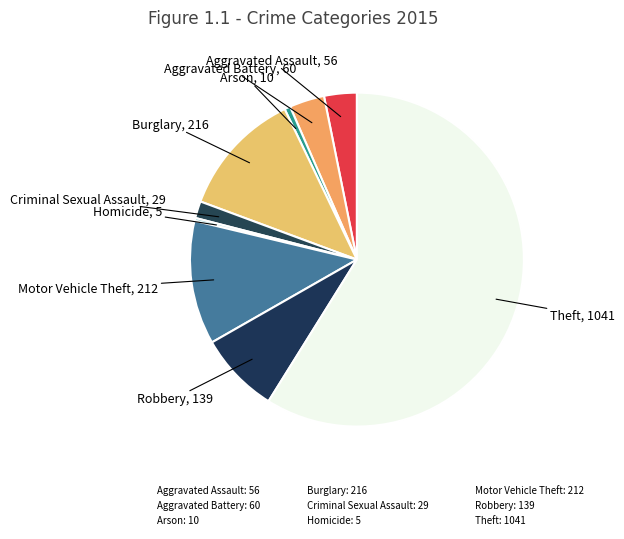

Is it true that Robbery is 19% of the pie?

False